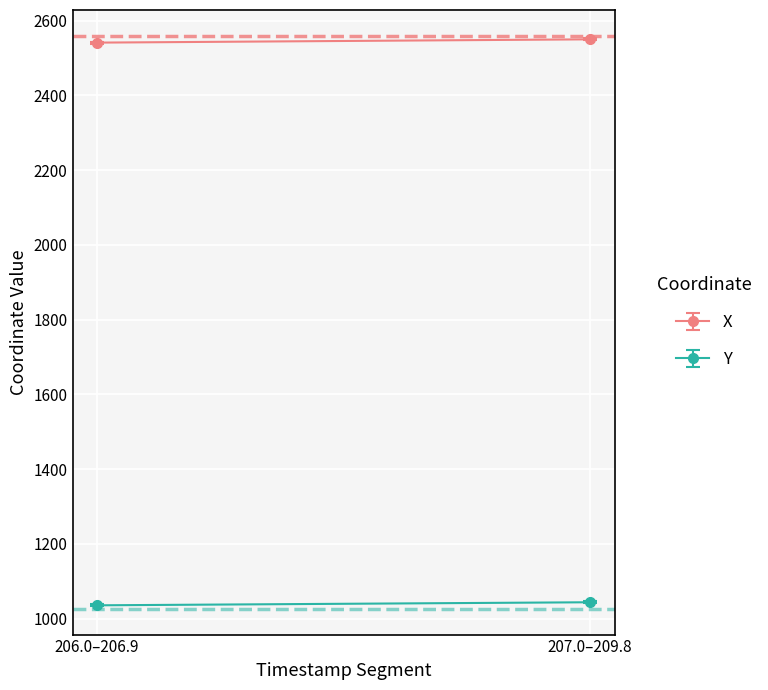

The X series shows 3742.5 at 208.2. True or false?

False